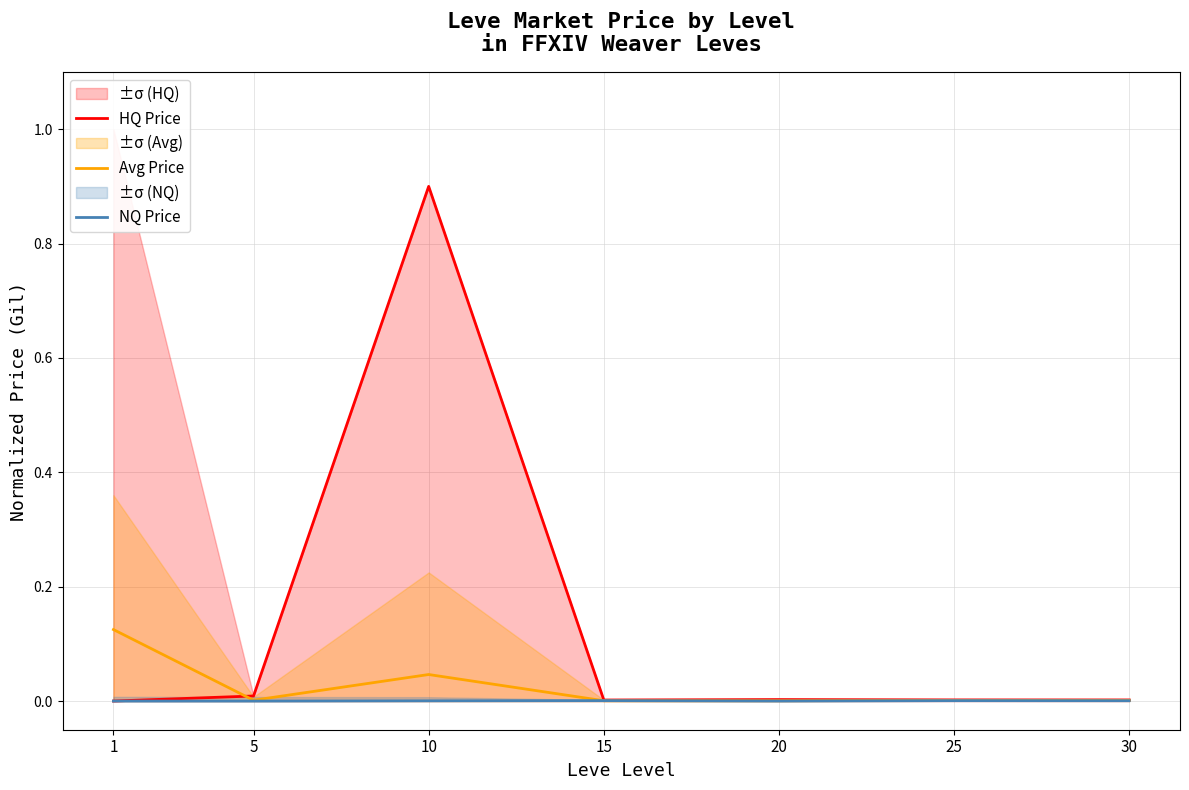

True or false: NQ Price and Avg Price cross at least once.

True